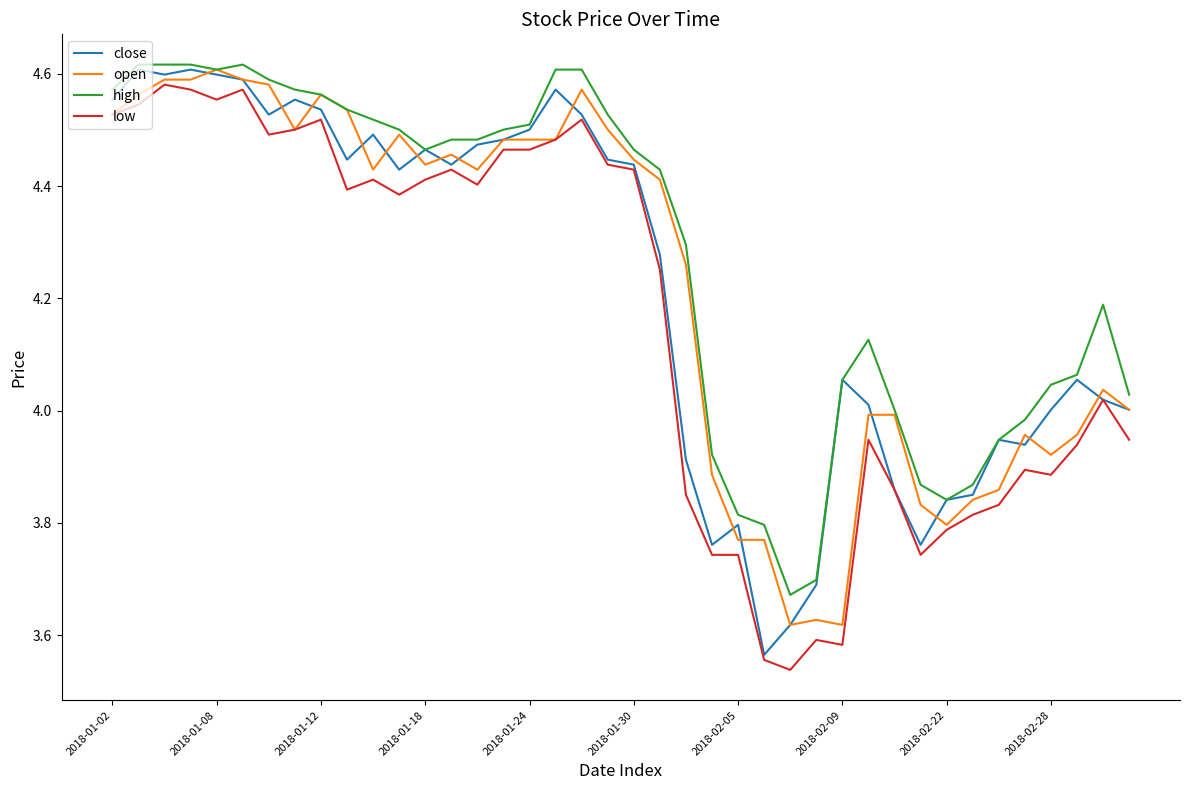

Which series has the largest total across all categories?

high